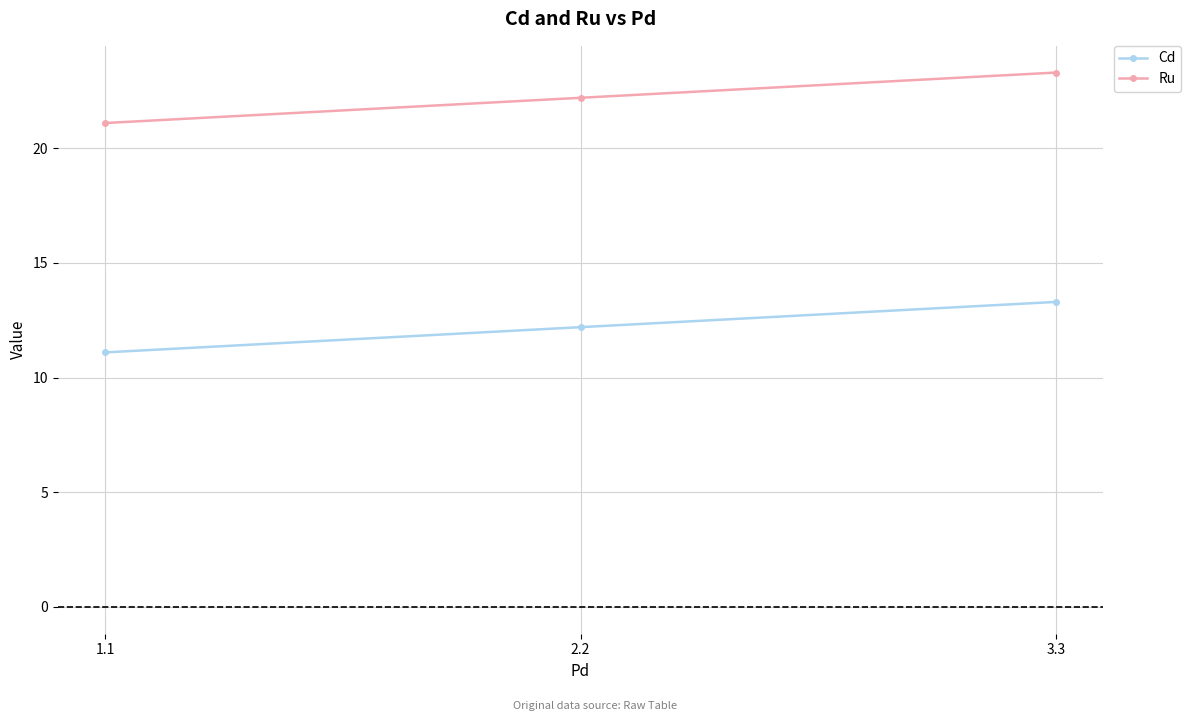

What is the value of the Cd point at the 3rd from the left?

13.3